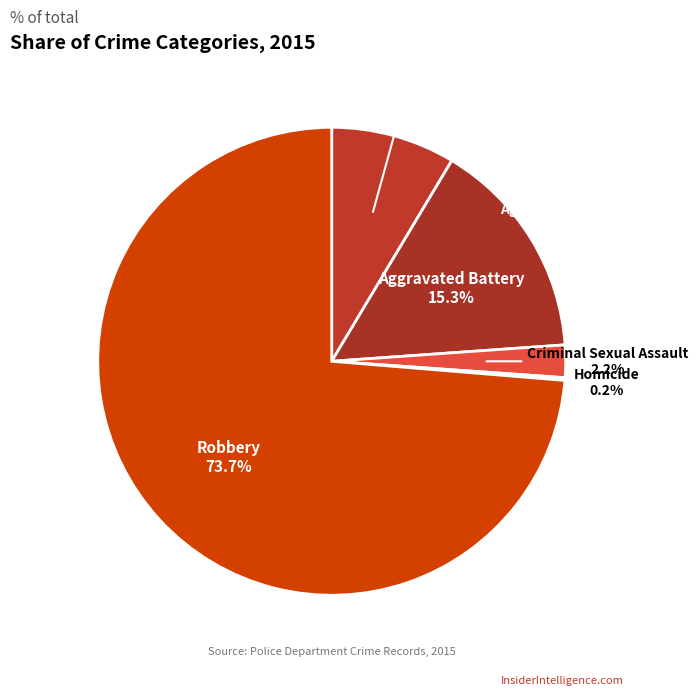

To the nearest percent, what portion does Robbery represent?

74%